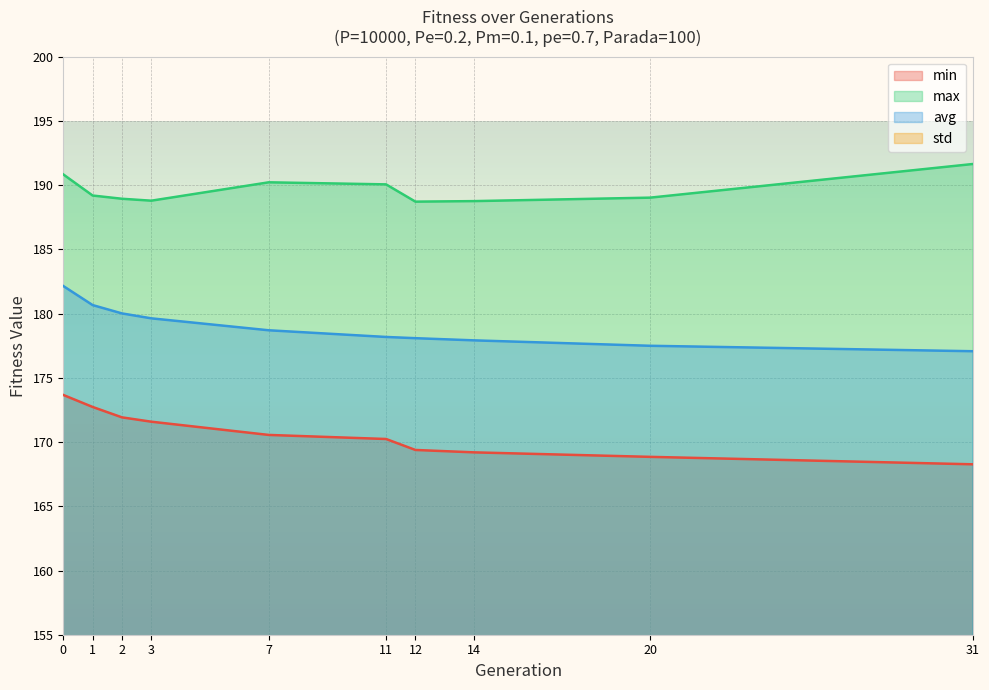

Rank the series by their maximum value, from highest to lowest.

max, avg, min, std